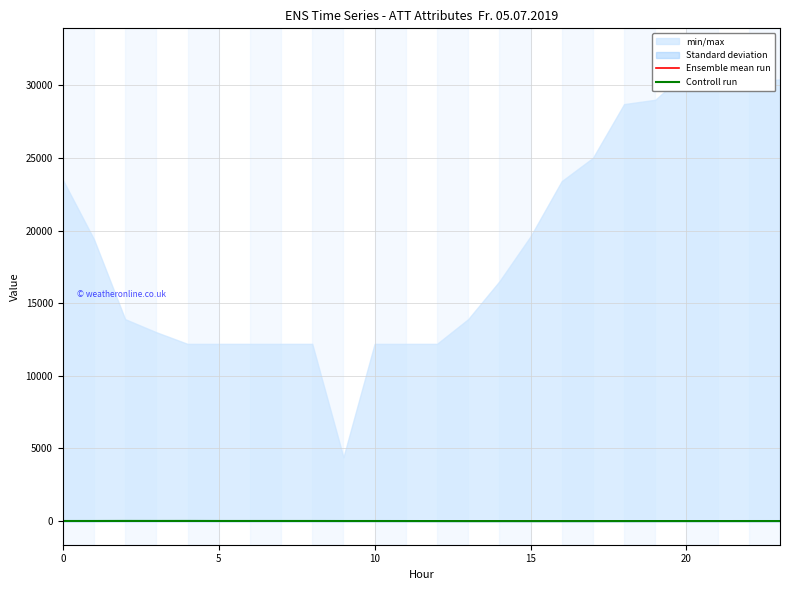

What is the difference between the maximum and minimum values in the Controll run series?

10.7